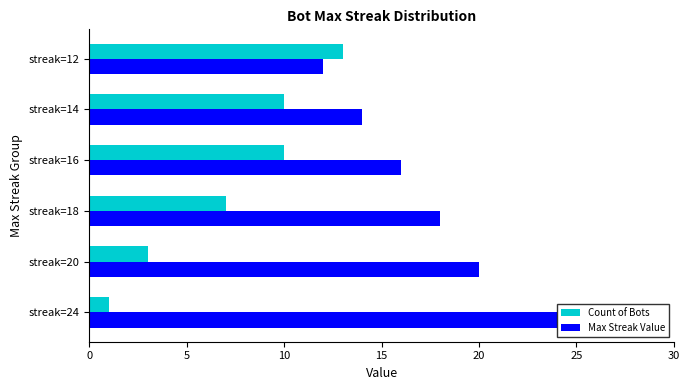

Which series has the largest total across all categories?

Max Streak Value